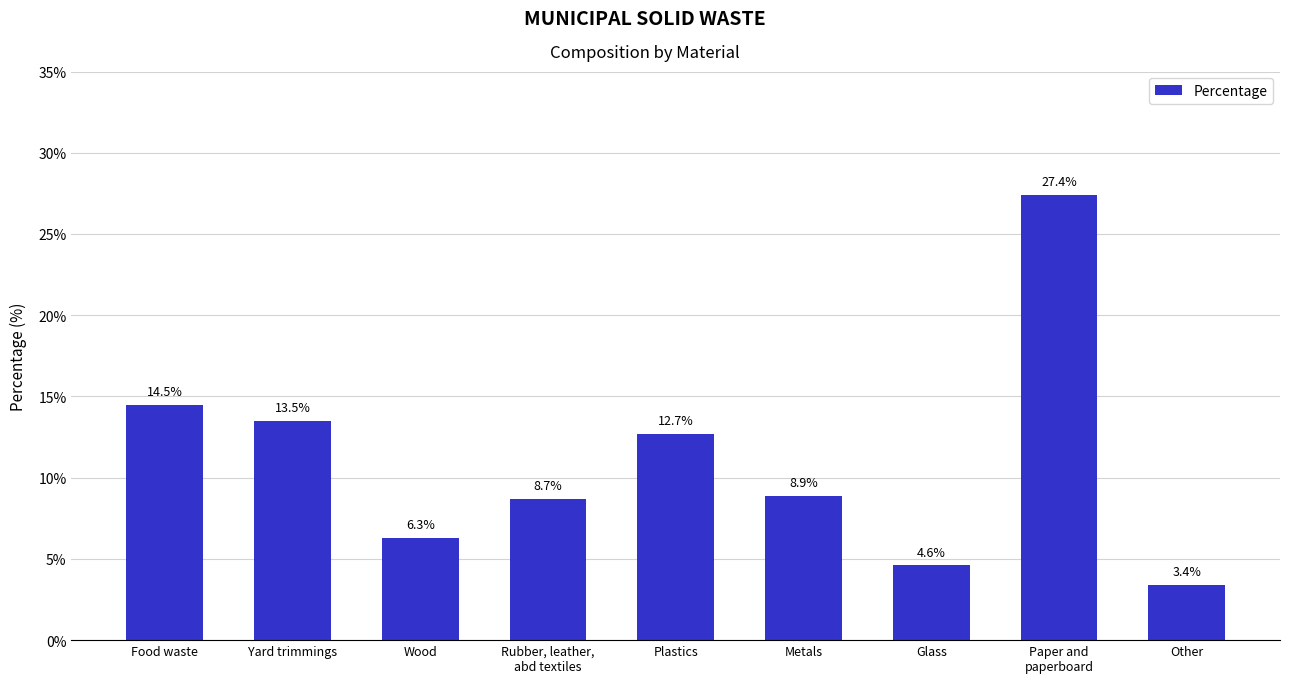

Is it true that the value at Wood is 9.1?

False